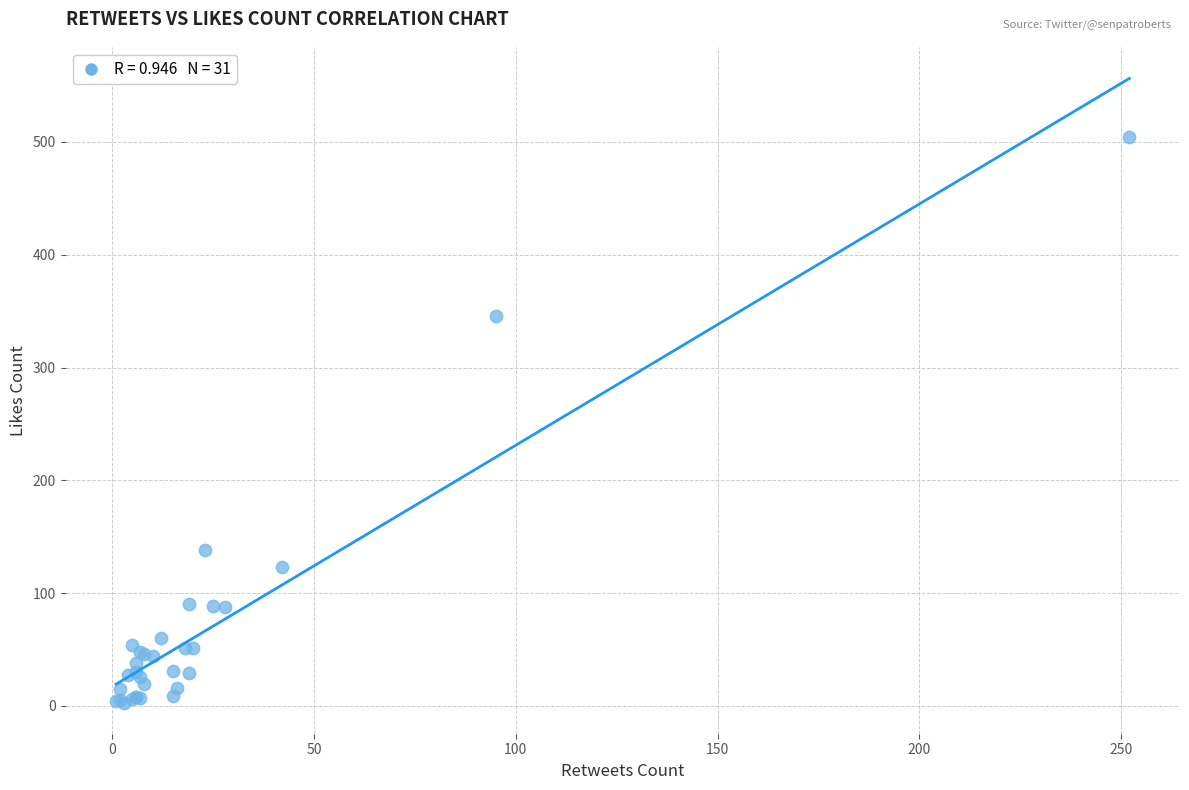

What Y value in the scatter plot is closest to 253?

346